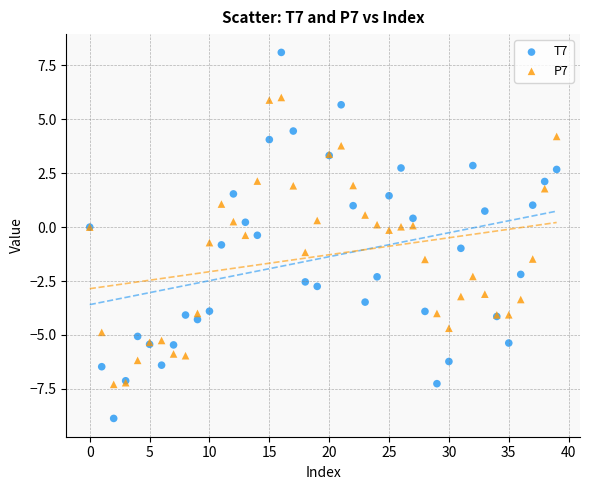

Which series contains the lowest Y value?

T7